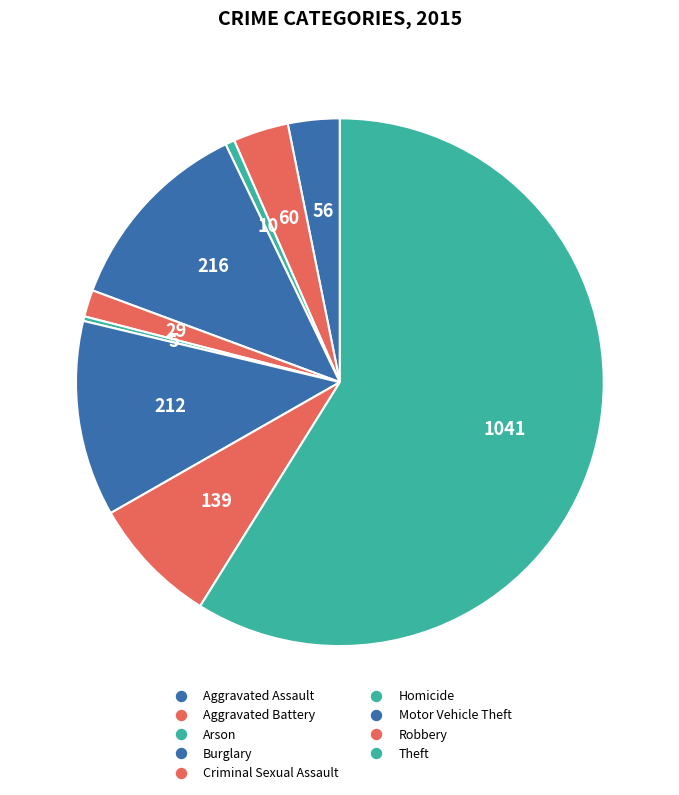

To the nearest percent, what is the difference between the largest and smallest slice percentages?

59%